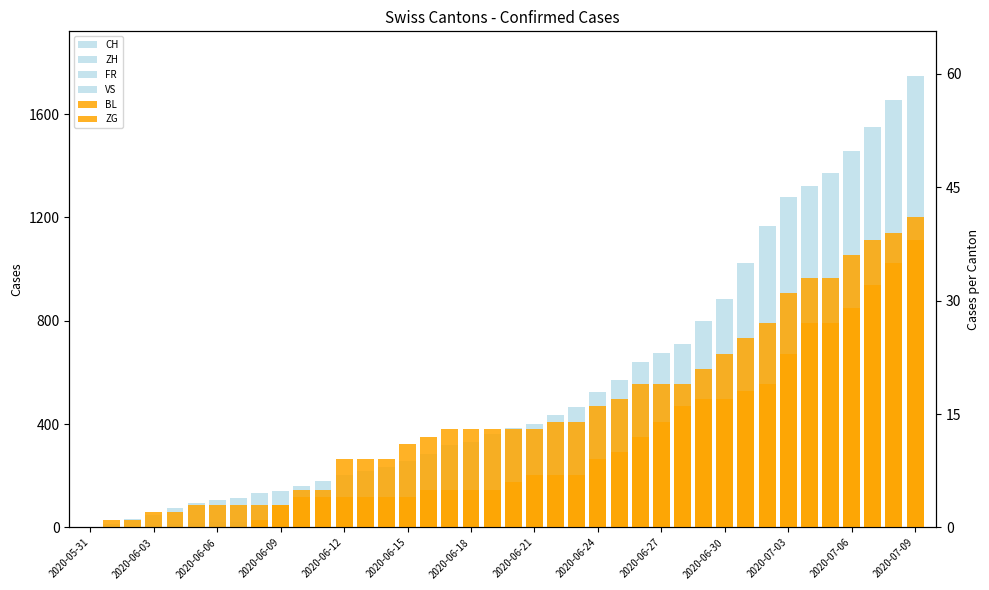

Rank the series by their maximum value, from lowest to highest.

BL, ZG, FR, VS, ZH, CH